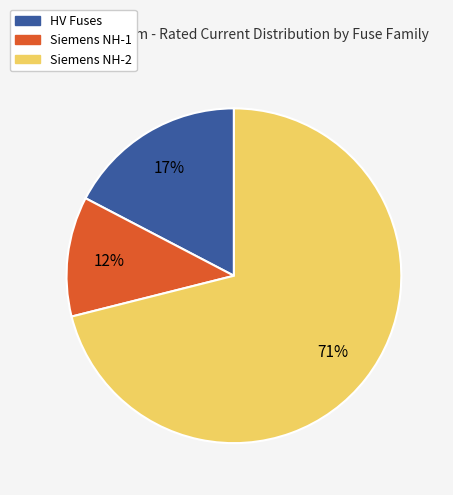

Count the number of slices in the pie.

3